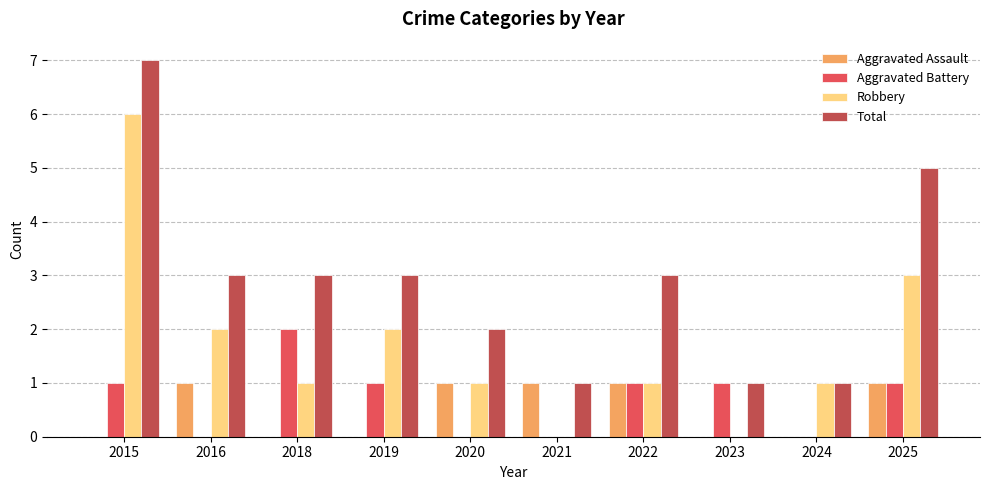

Count the number of categories in the chart.

10